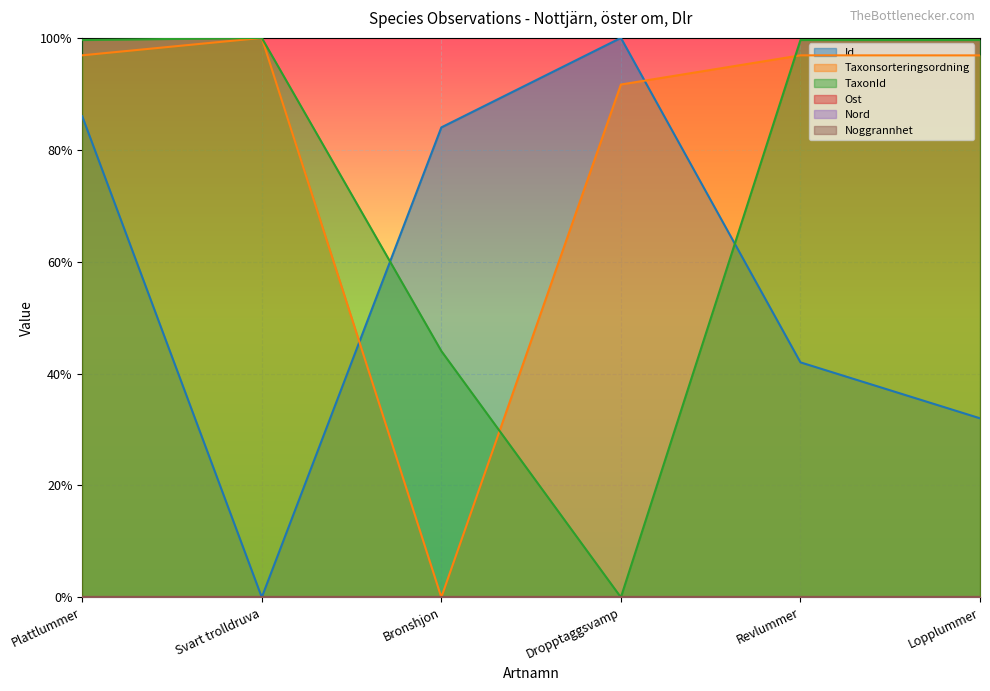

Between which two adjacent categories do Id and Taxonsorteringsordning first intersect?

Svart trolldruva and Bronshjon